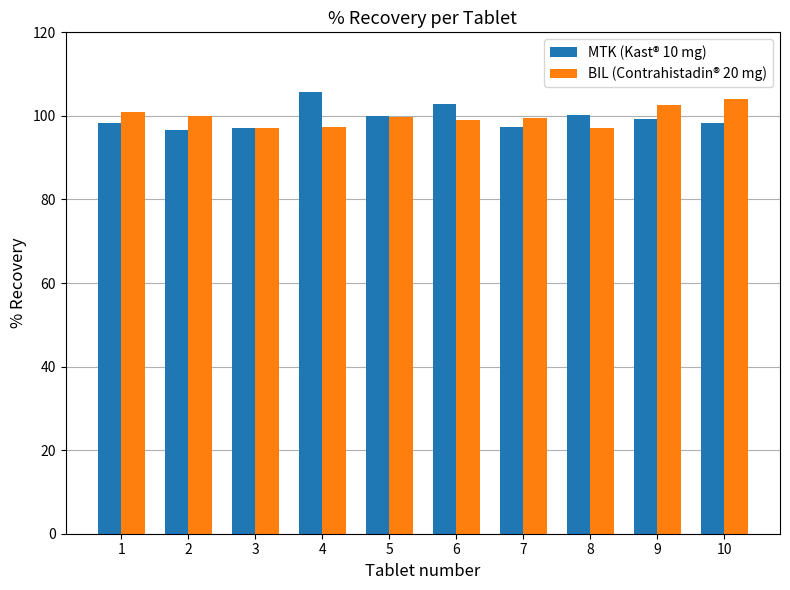

What is the value of the MTK (Kast® 10 mg) bar at the 4th from the left?

105.6